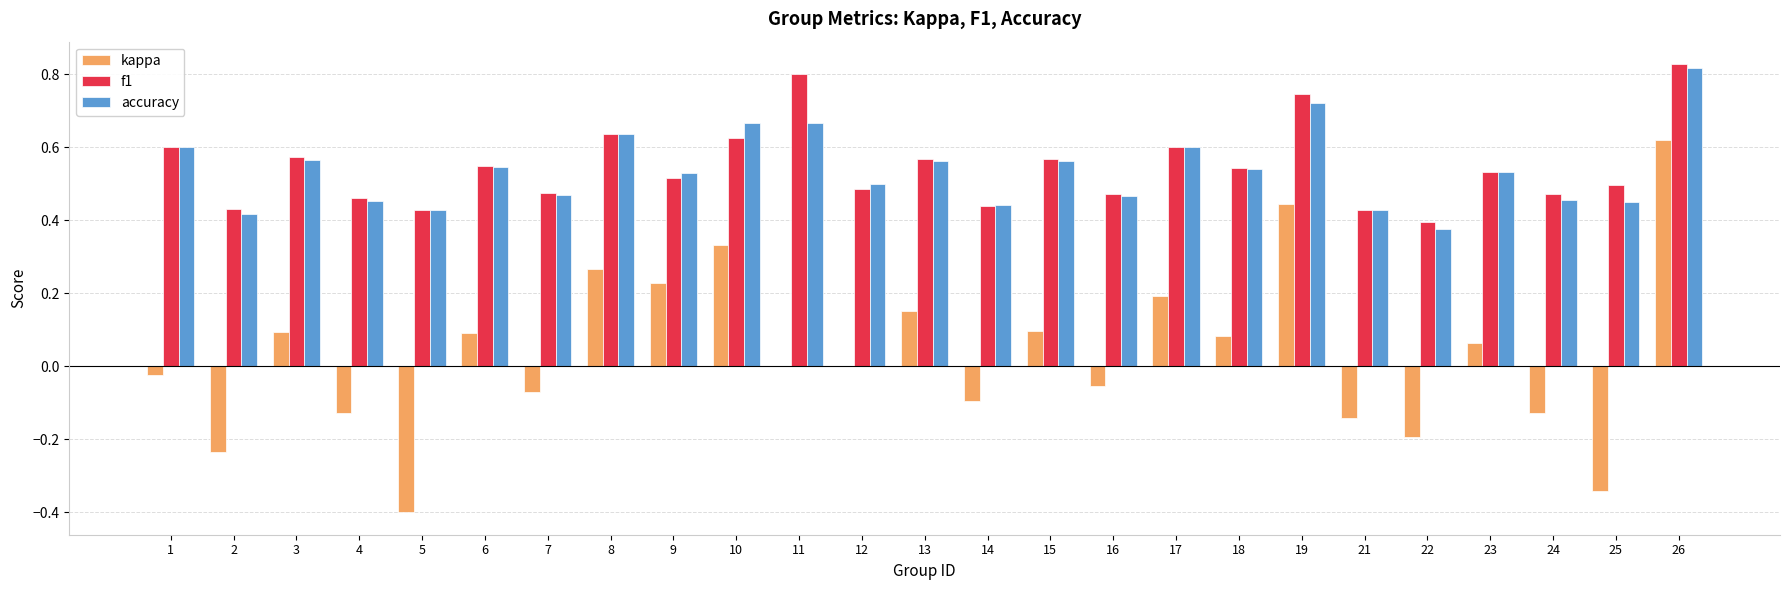

Which series changed the most between 7 and 21?

kappa